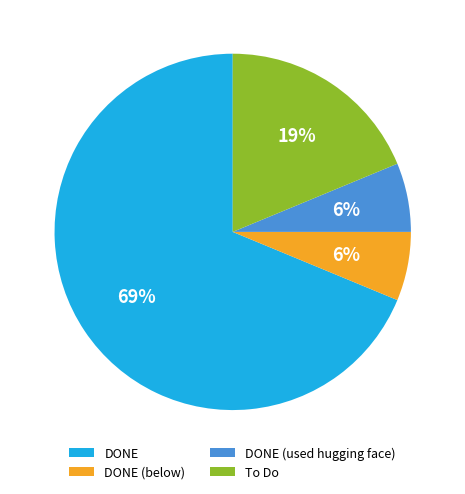

To the nearest percent, what is the combined percentage of DONE and DONE (below)?

75%